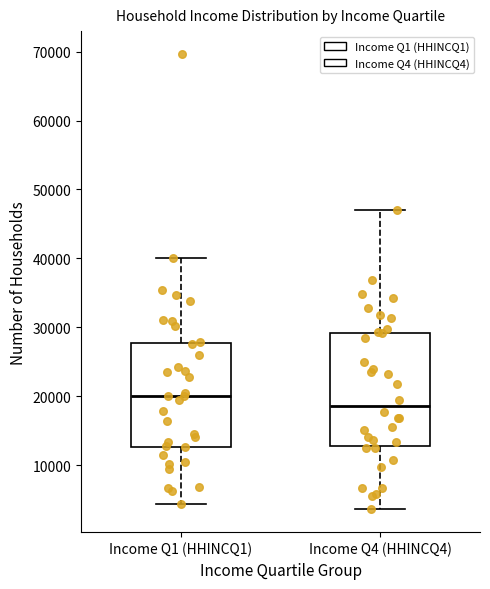

Where does the upper whisker of the box for Income Q1 (HHINCQ1) end on the y-axis? The values are not printed on the chart, so give them approximately, as read against the axis.

40000